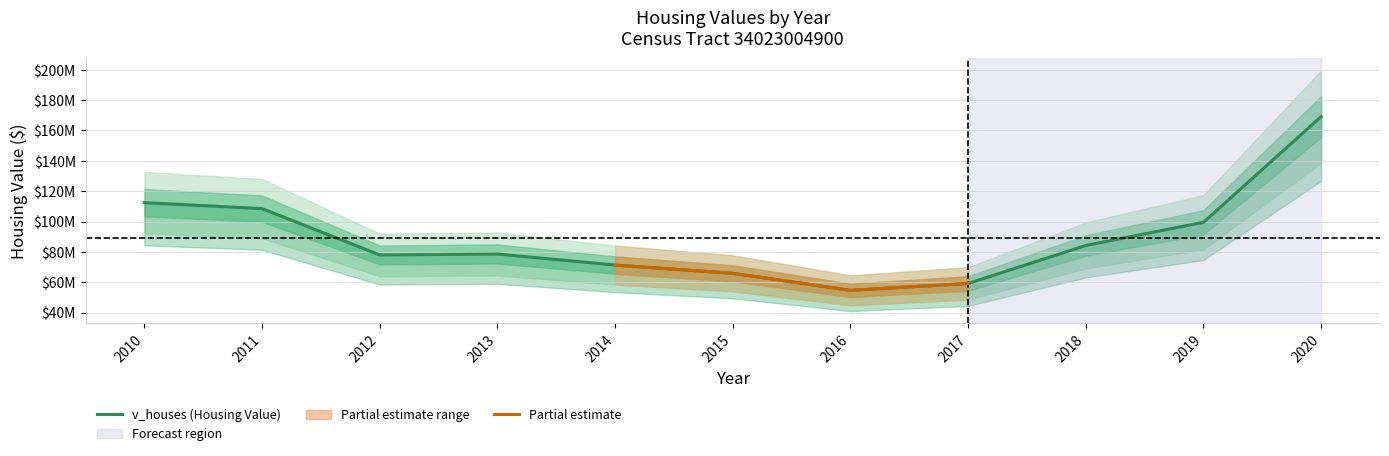

What is the change in value from 2013 to 2016?

-23926100